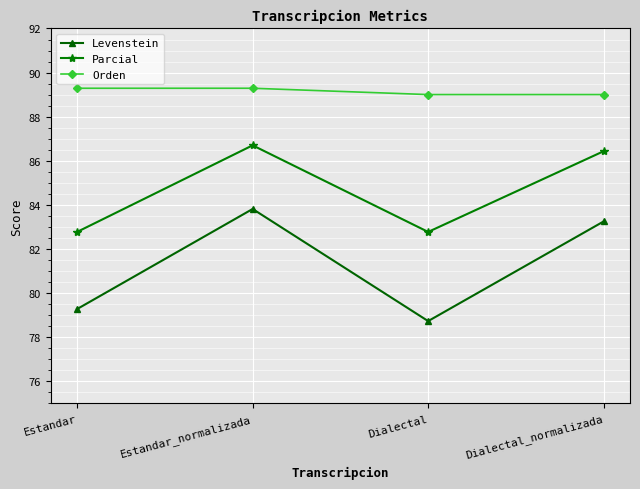

The value of Orden at Estandar_normalizada is 146.7. True or false?

False